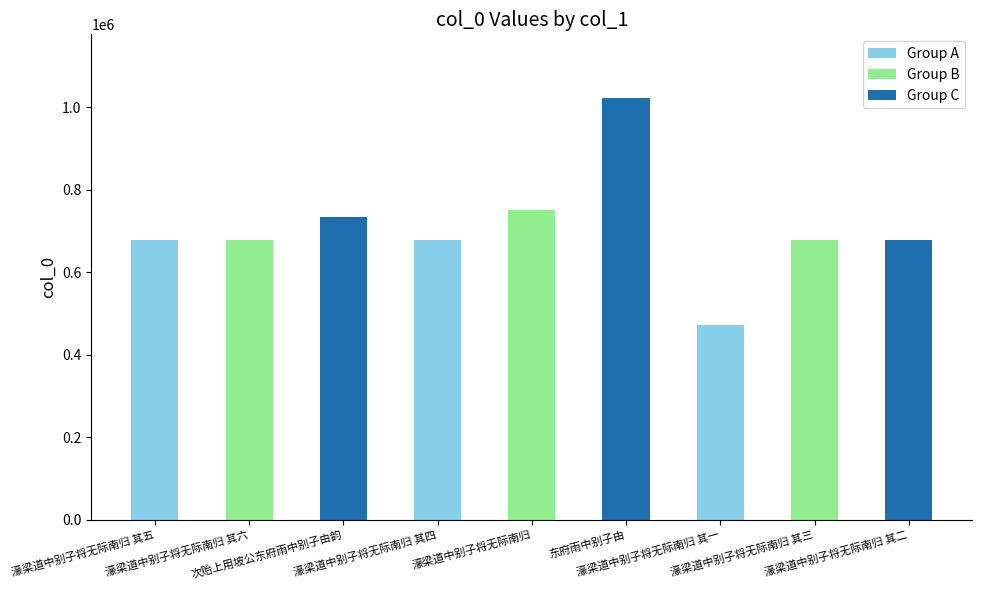

What is the value of the 4th bar from the left?

677158